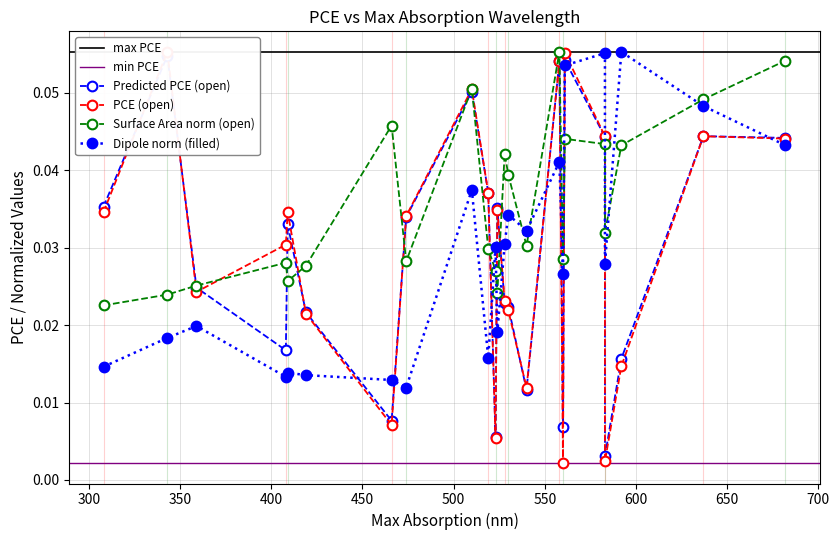

Which series ends up on top after the final intersection of Predicted_PCE and Dipole_norm?

Predicted_PCE